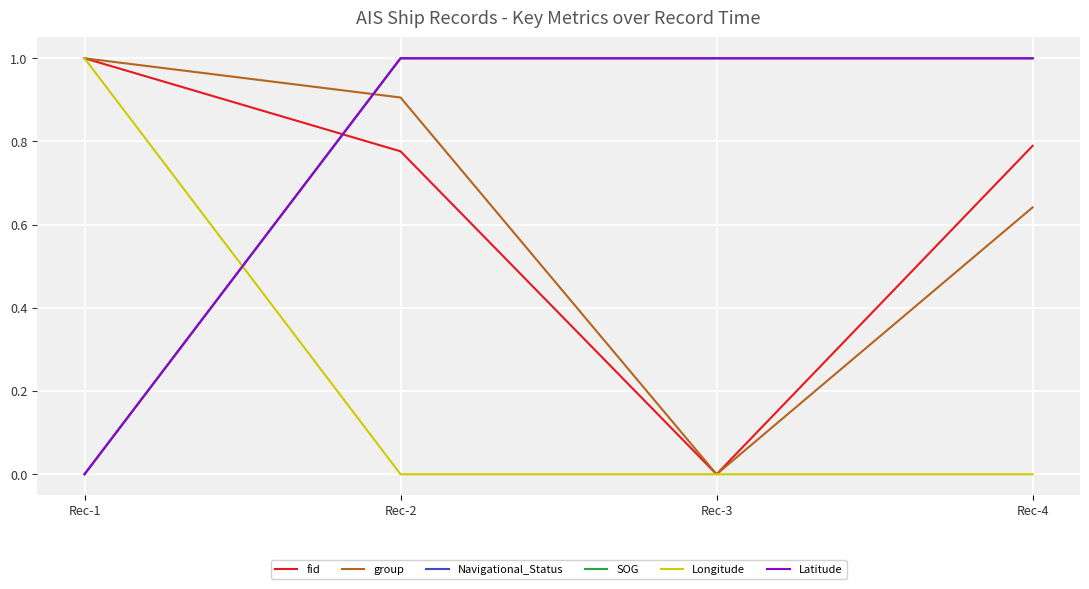

Which series ends up on top after the final intersection of Longitude and Navigational_Status?

Navigational_Status